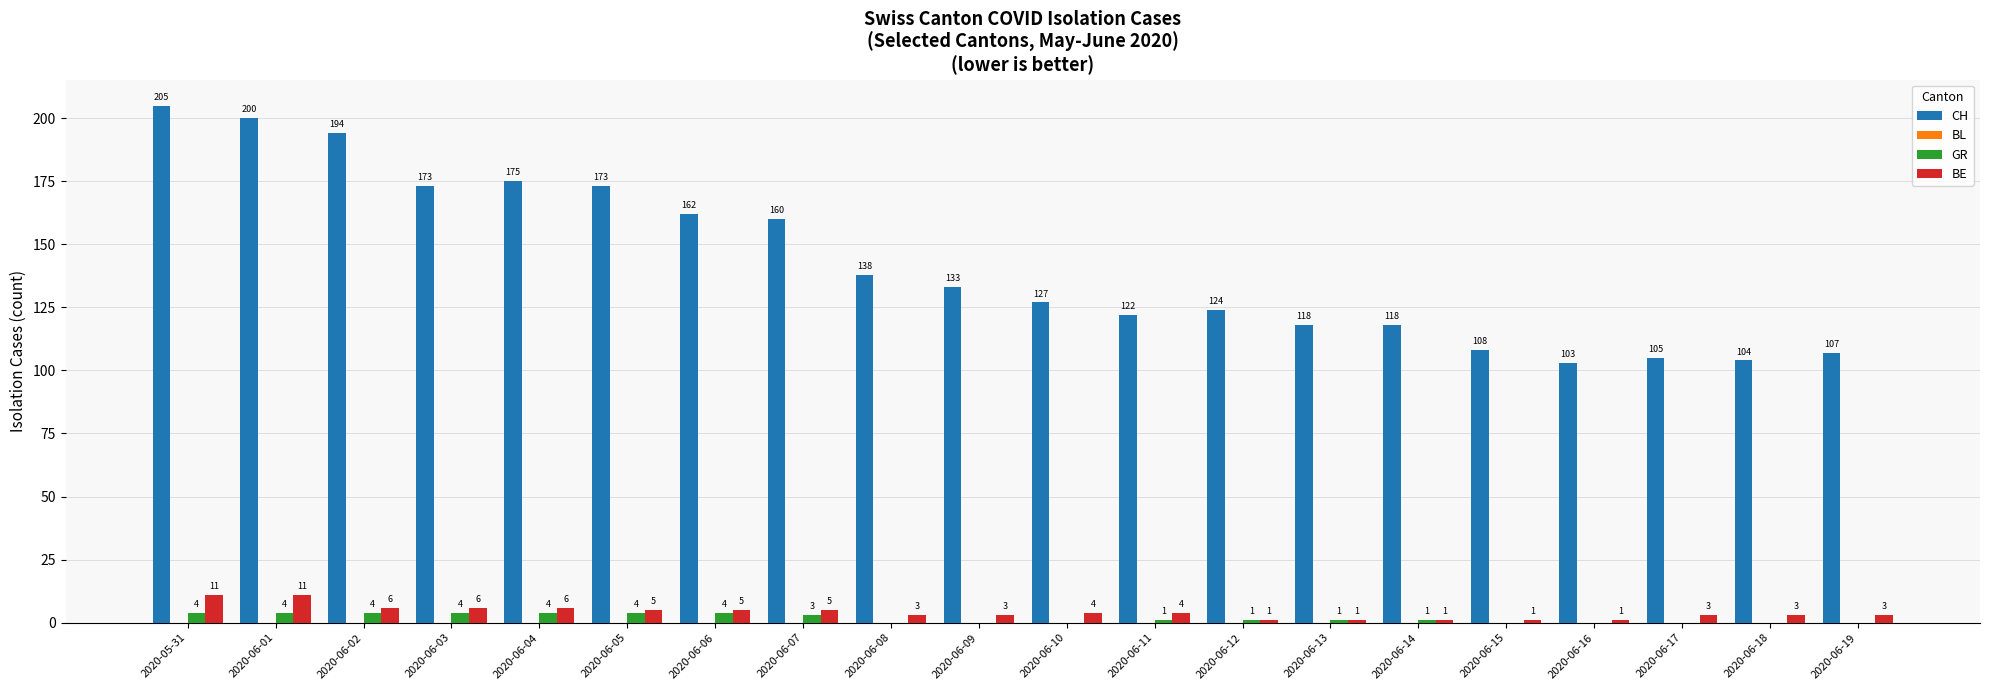

Which series changed the most between 2020-06-08 and 2020-06-19?

CH